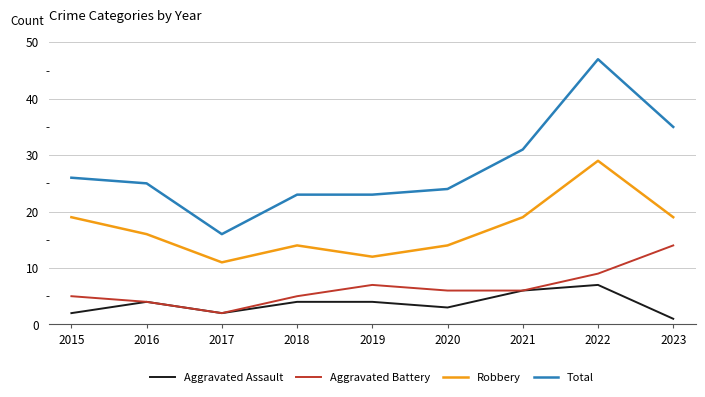

Which series has the widest spread of values?

Total